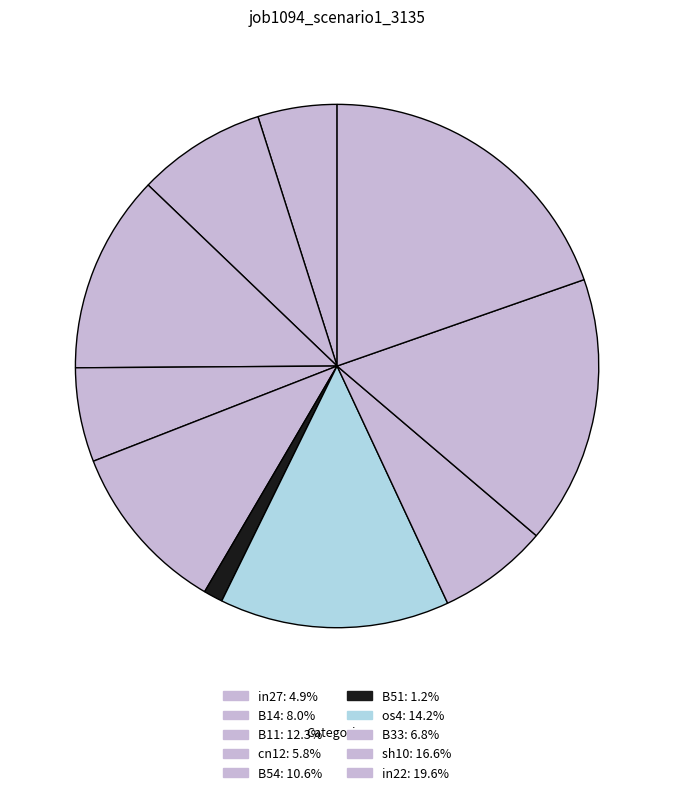

To the nearest percent, what is the combined percentage of in27 and os4?

19%